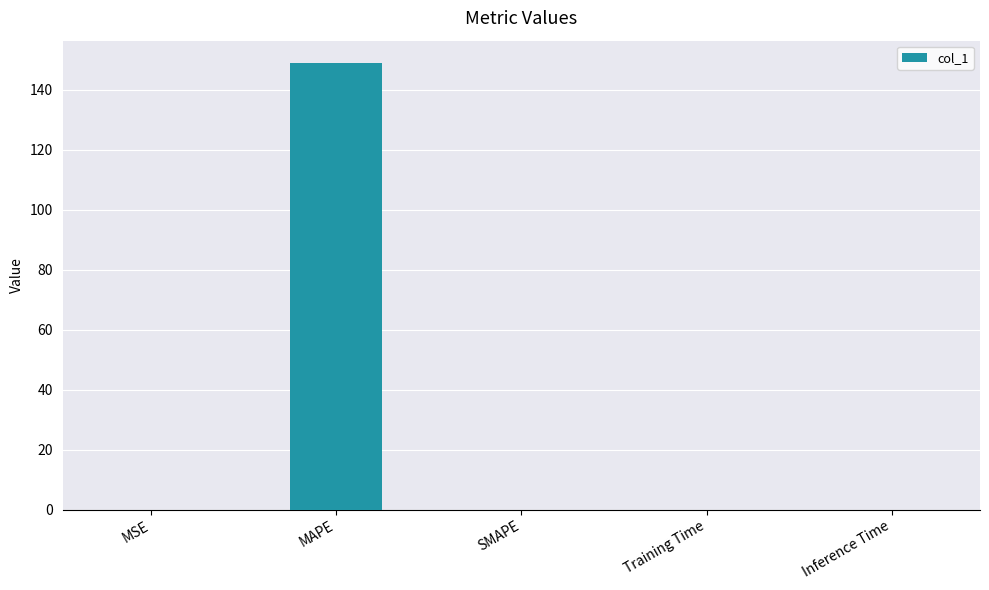

Which label corresponds to the largest value in the chart?

MAPE